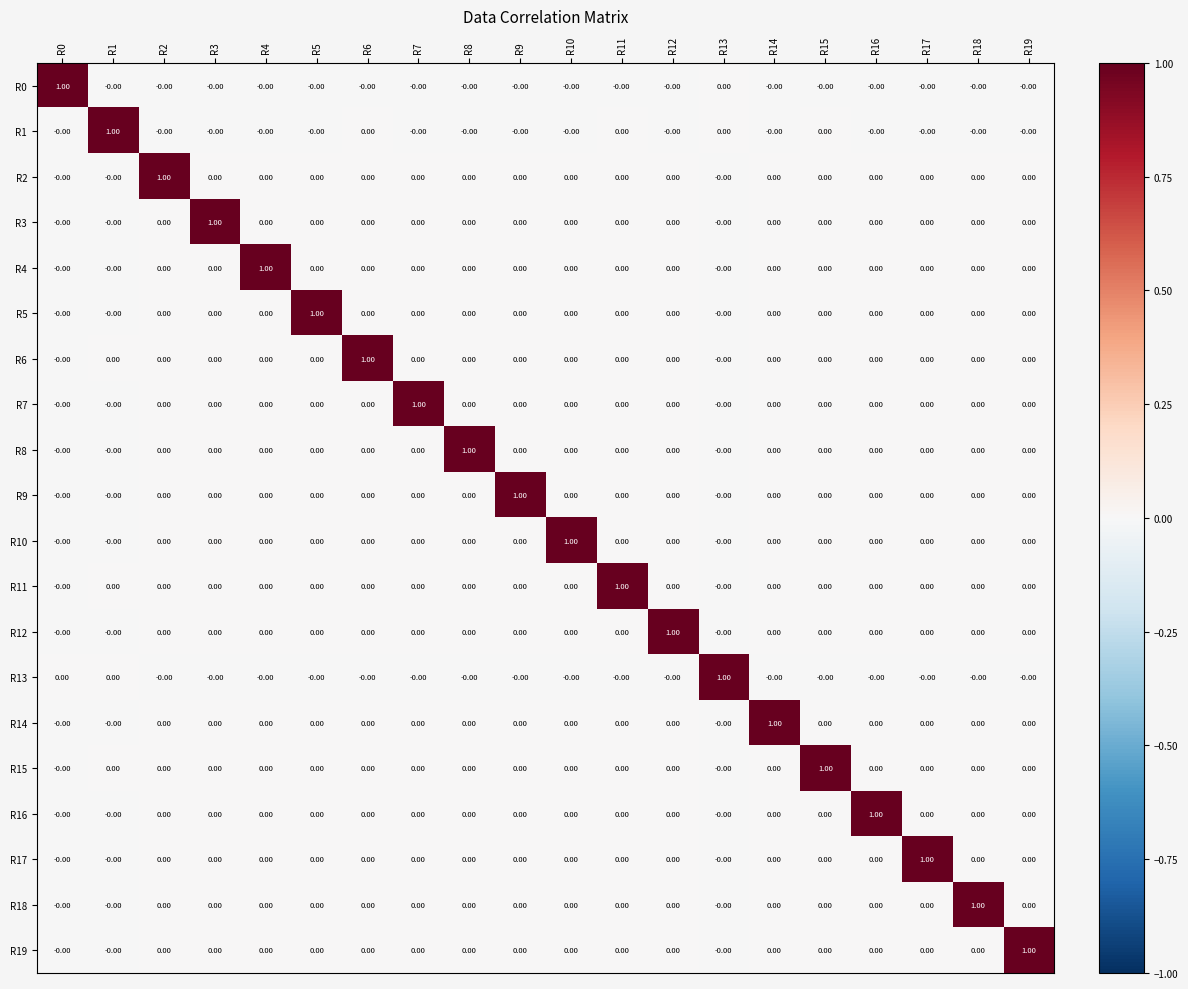

At how many categories does at least one series exceed 0?

20